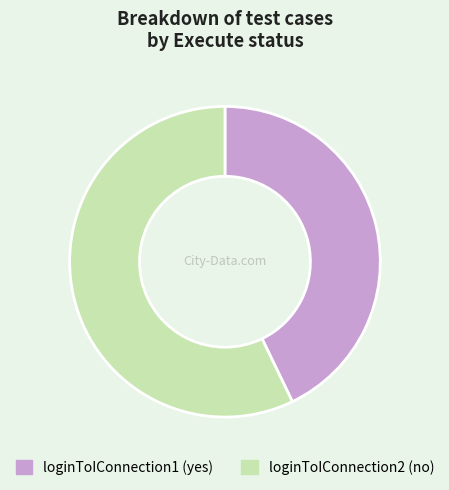

Combined, do loginToIConnection1 and loginToIConnection2 account for over 50%?

Yes